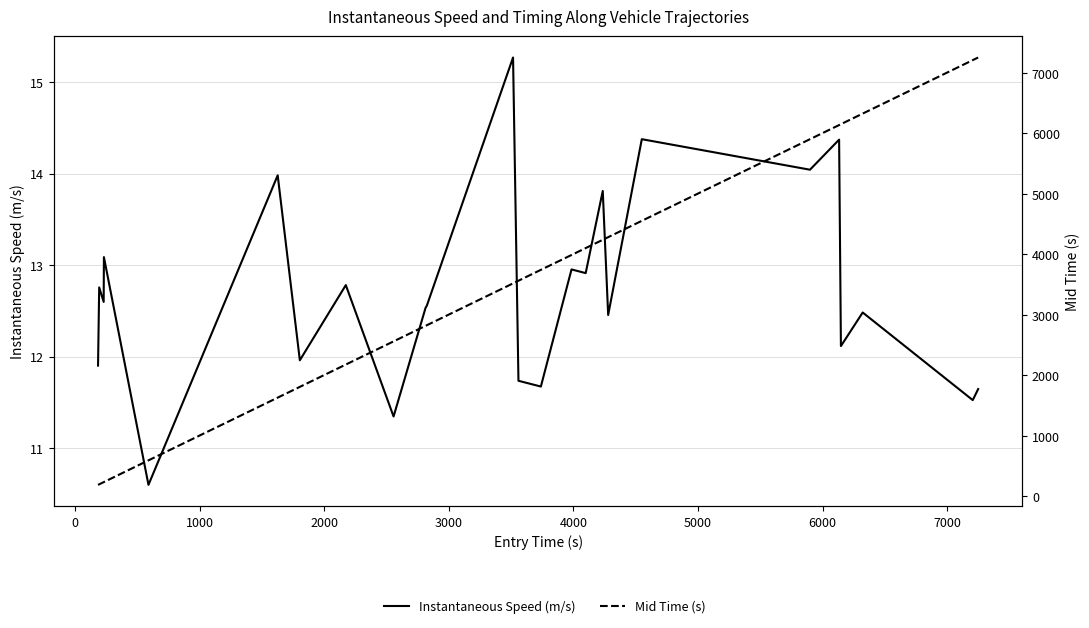

What is the difference between the second highest and minimum values in the Mid Time (s) series?

7021.7